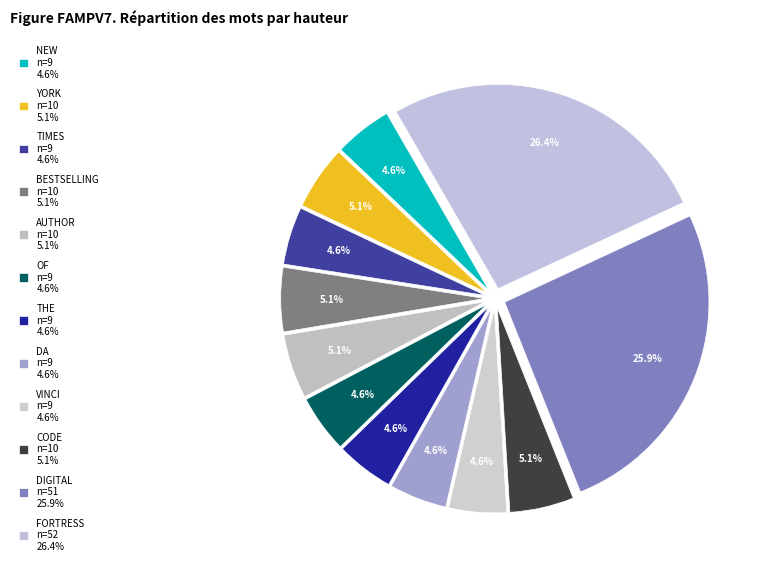

How many slices are in this pie chart?

12